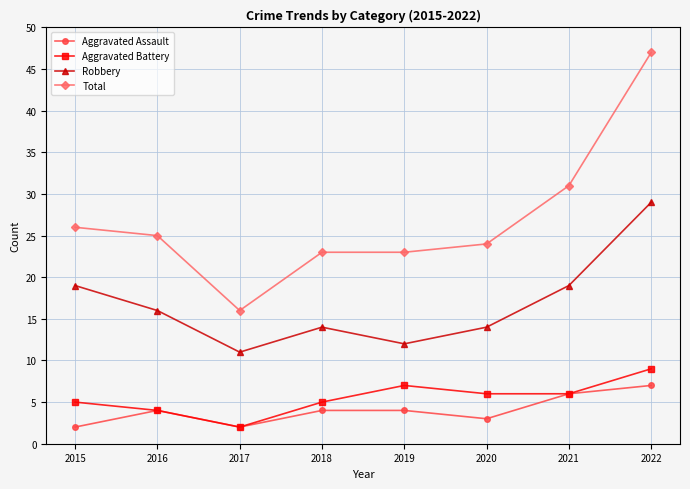

Which series has the widest spread of values?

Total